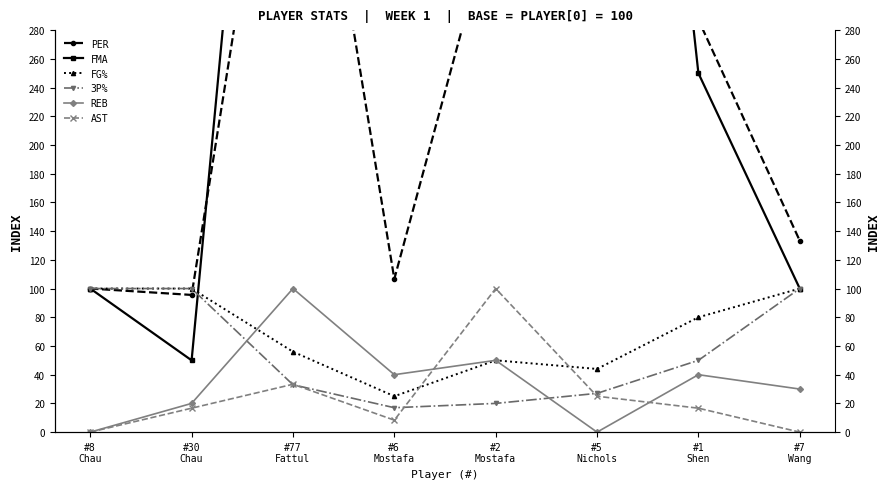

Where is 3P% nearest to the value 58?

#1
Shen